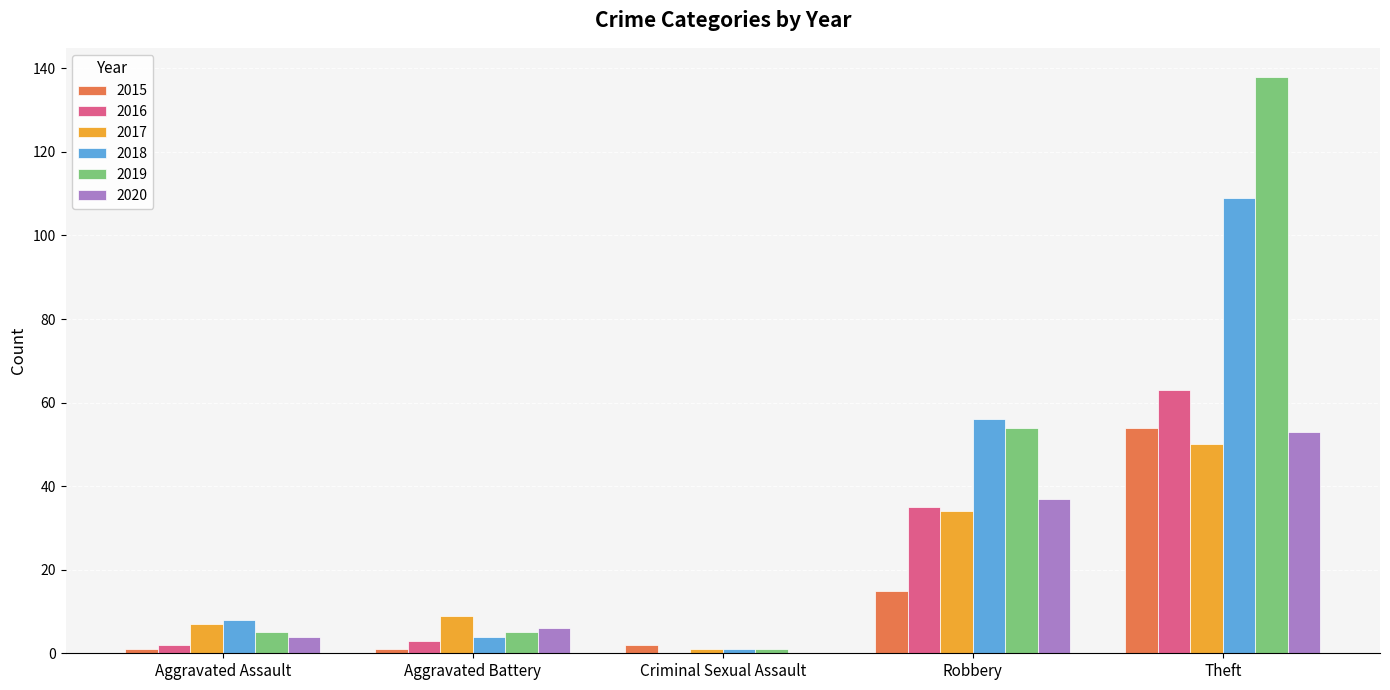

Reading left to right, list all the values displayed in this chart.

2015: Aggravated Assault=1	Aggravated Battery=1	Criminal Sexual Assault=2	Robbery=15	Theft=54
2016: Aggravated Assault=2	Aggravated Battery=3	Criminal Sexual Assault=0	Robbery=35	Theft=63
2017: Aggravated Assault=7	Aggravated Battery=9	Criminal Sexual Assault=1	Robbery=34	Theft=50
2018: Aggravated Assault=8	Aggravated Battery=4	Criminal Sexual Assault=1	Robbery=56	Theft=109
2019: Aggravated Assault=5	Aggravated Battery=5	Criminal Sexual Assault=1	Robbery=54	Theft=138
2020: Aggravated Assault=4	Aggravated Battery=6	Criminal Sexual Assault=0	Robbery=37	Theft=53